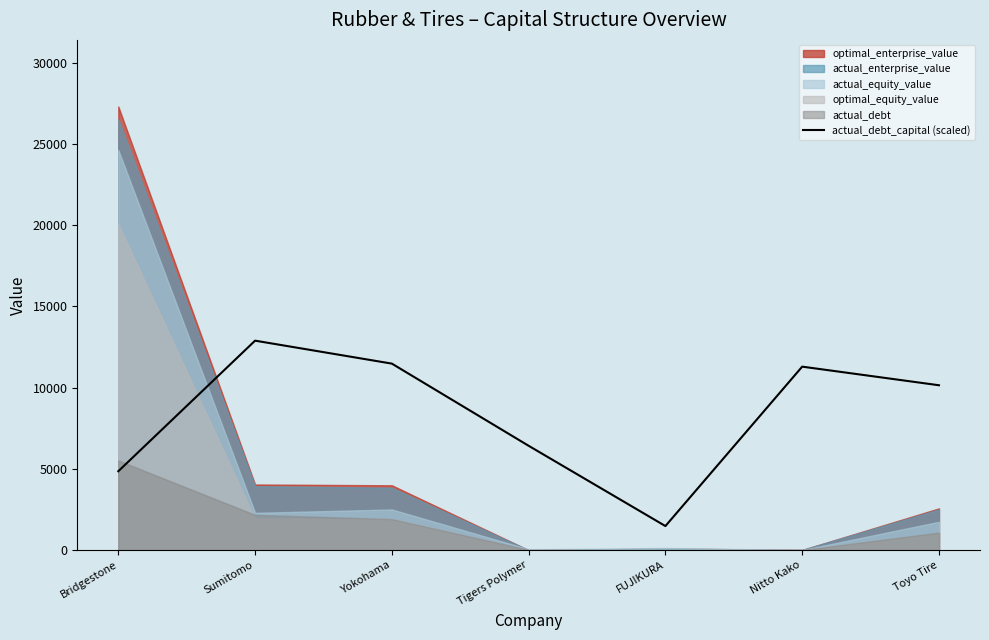

How many data points are above 10150?

4